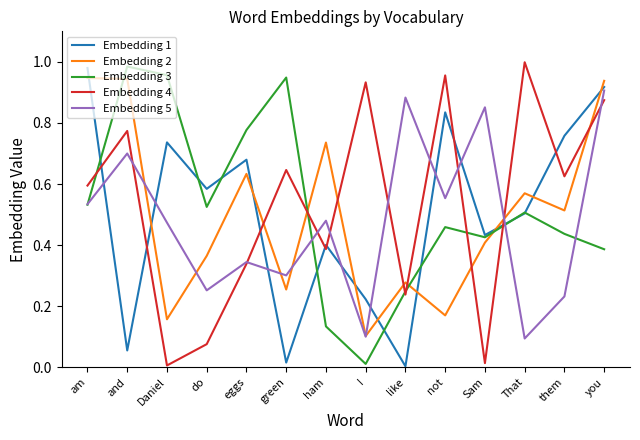

How many lines are shown in the chart?

5